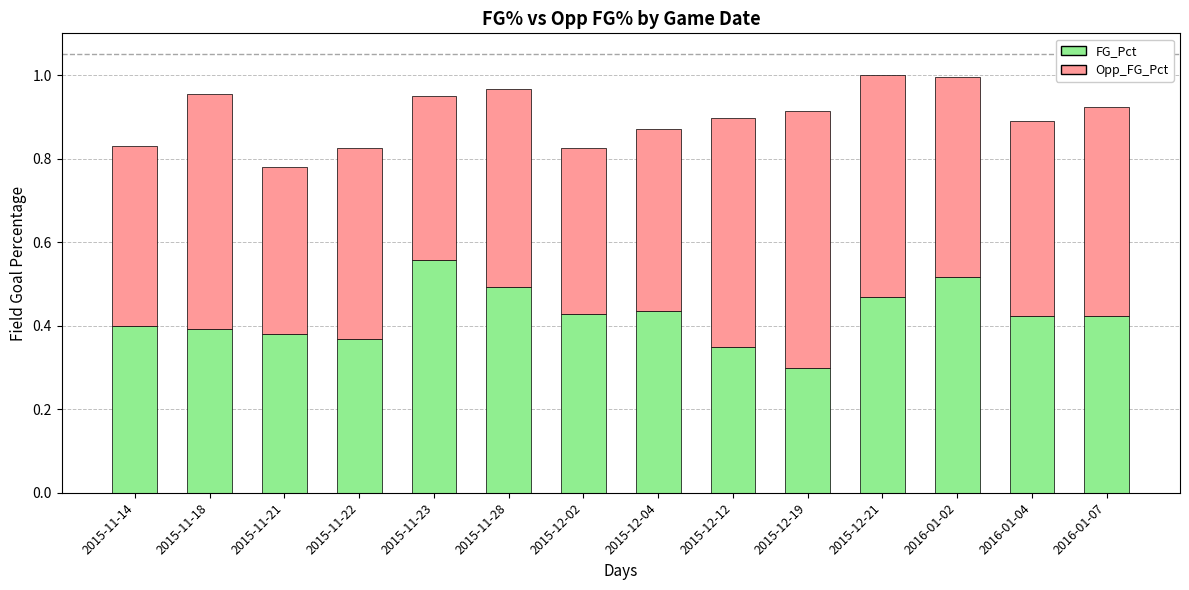

What is the total value across all series at 2016-01-02?

1.0